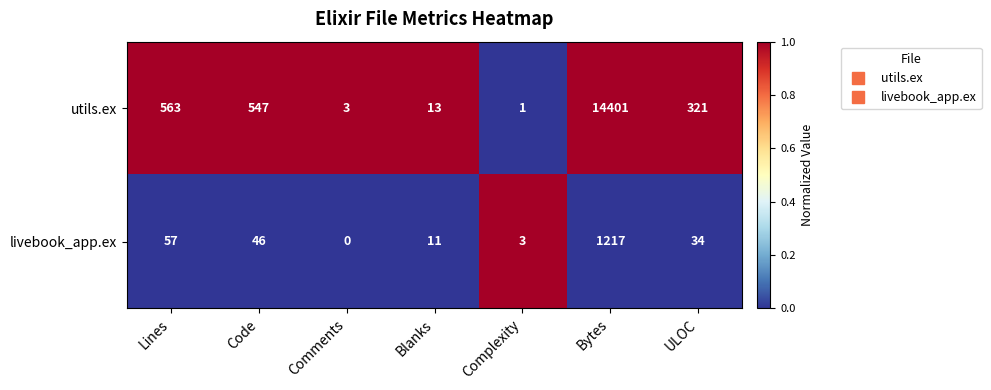

Reading left to right, transcribe all the data shown in this chart.

utils.ex: Lines=563	Code=547	Comments=3	Blanks=13	Complexity=1	Bytes=14401	ULOC=321
livebook_app.ex: Lines=57	Code=46	Comments=0	Blanks=11	Complexity=3	Bytes=1217	ULOC=34